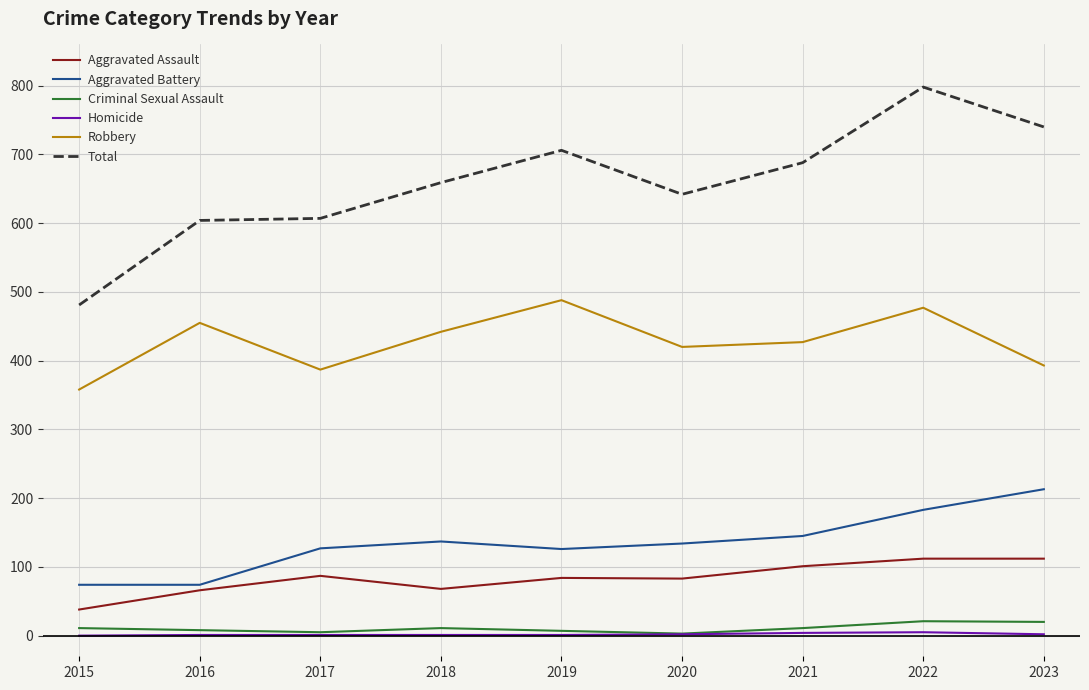

What are all the series names shown in the legend?

Aggravated Assault, Aggravated Battery, Criminal Sexual Assault, Homicide, Robbery, Total